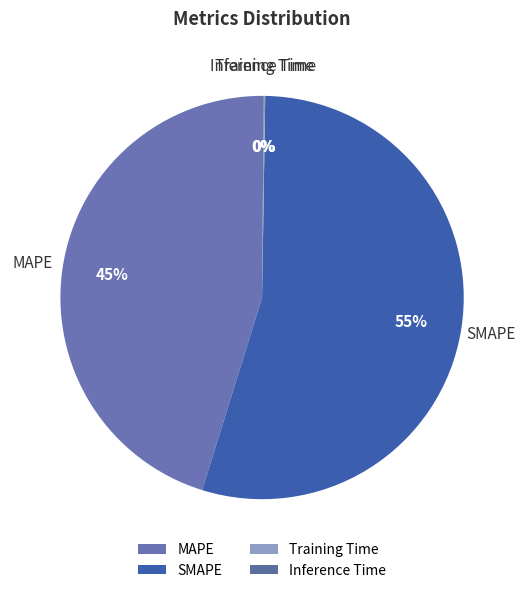

Is there any slice that represents more than half of the pie?

Yes